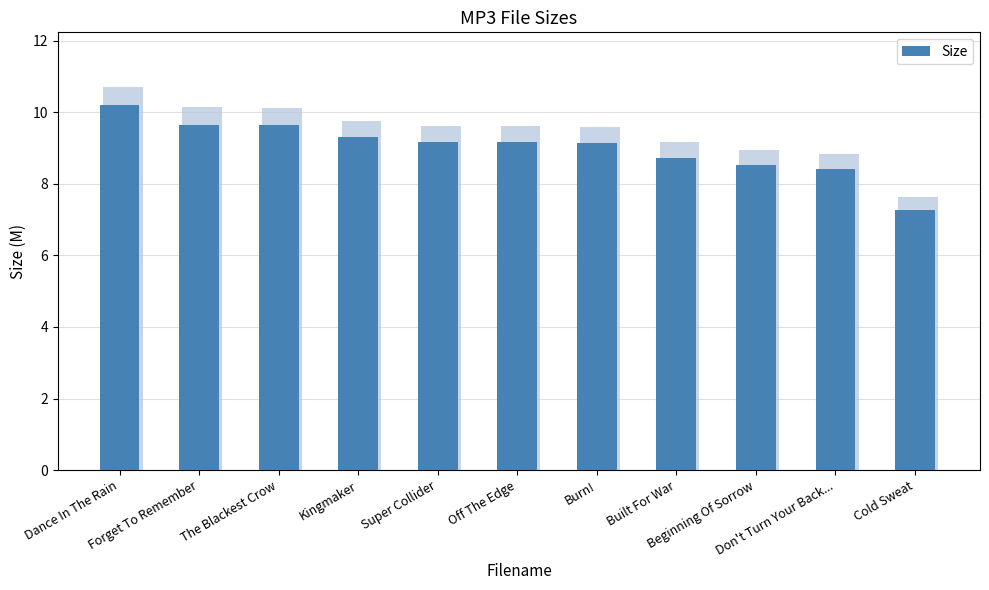

Reading right to left, list all the values displayed in this chart.

7.3	8.4	8.5	8.7	9.1	9.2	9.2	9.3	9.7	9.7	10.2